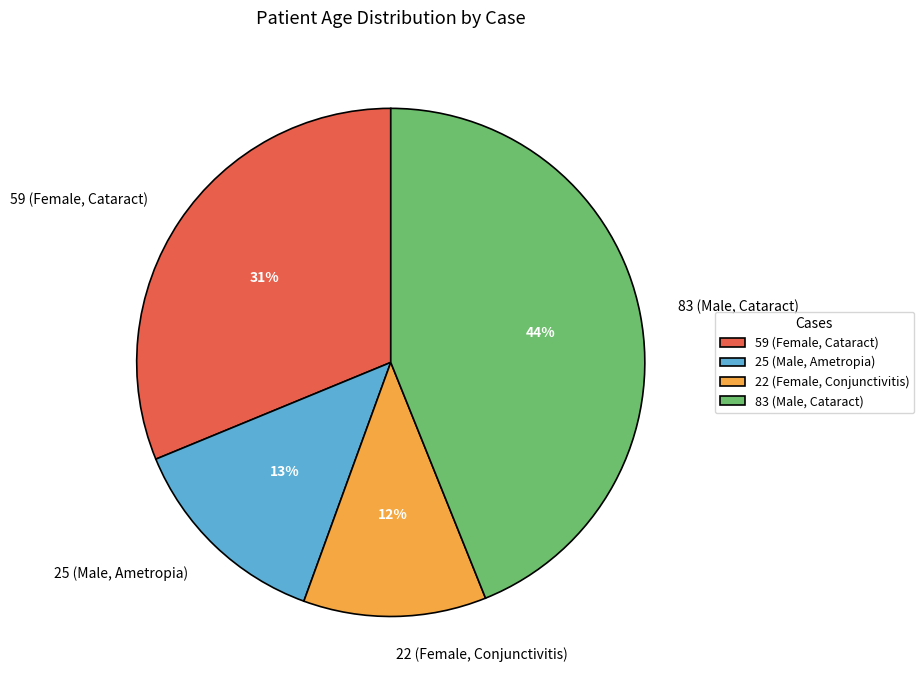

Combined, do 22 (Female, Conjunctivitis) and 83 (Male, Cataract) account for over 50%?

Yes